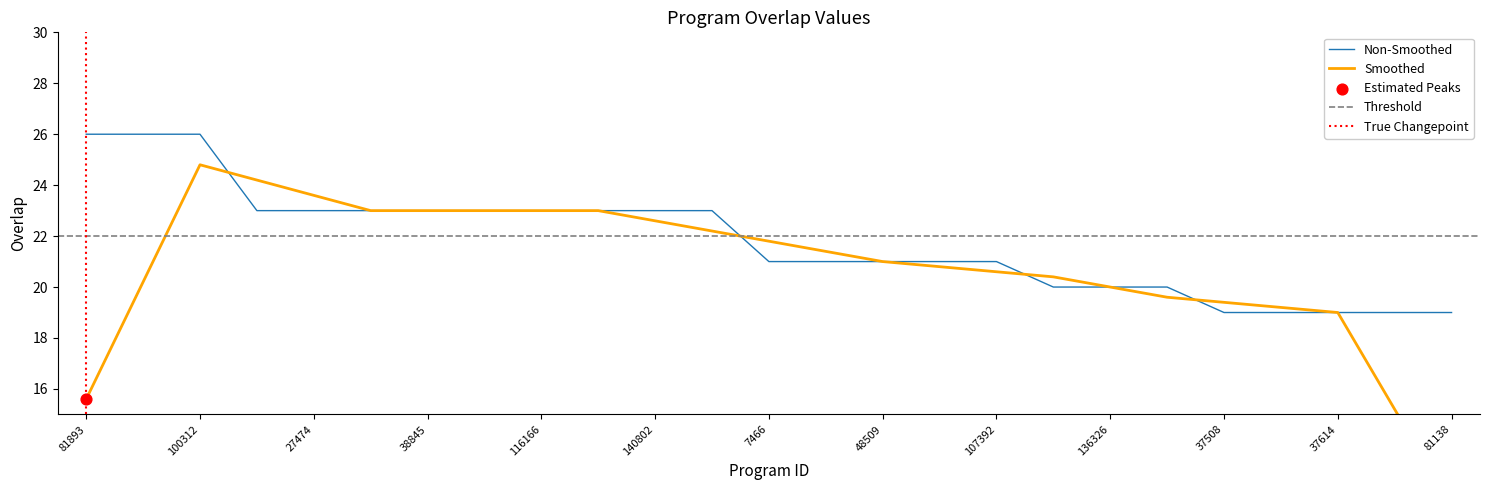

What is the maximum value for Non-Smoothed?

26